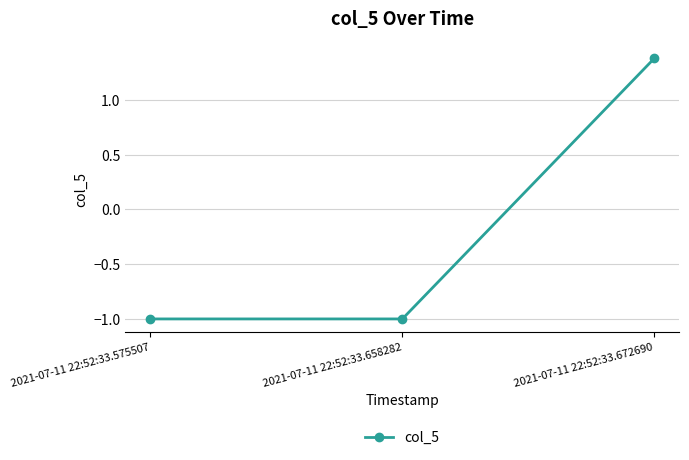

The chart shows a value of -1.0 at 2021-07-11 22:52:33.575507. True or false?

True